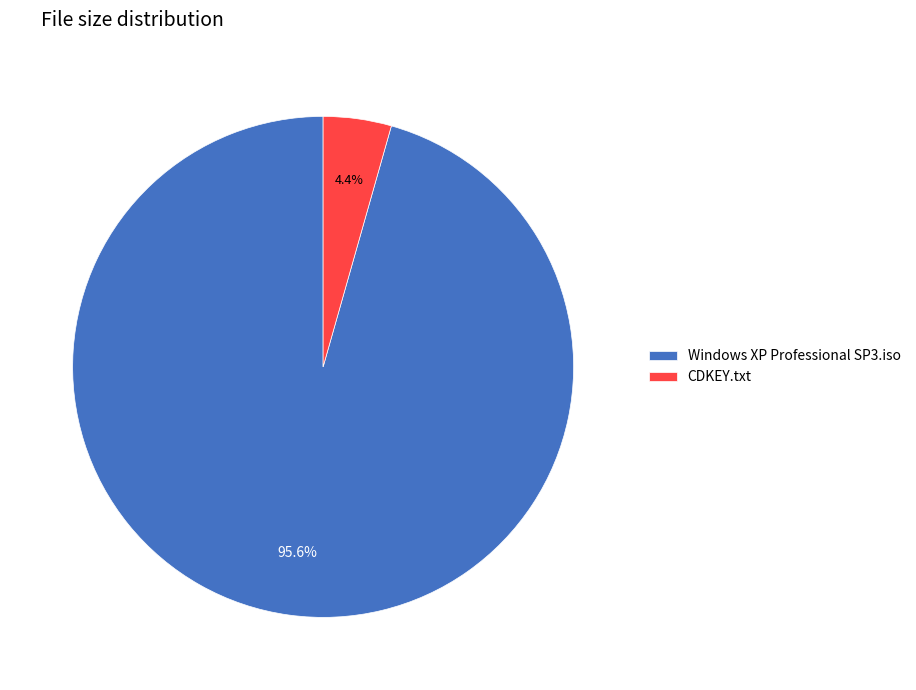

The Windows XP Professional SP3.iso slice represents 84% of the pie. True or false?

False